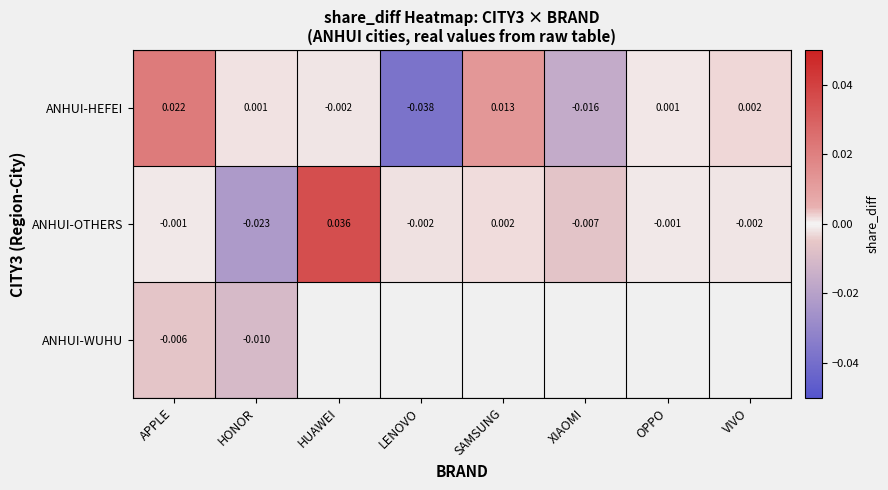

Is the value of ANHUI-OTHERS at SAMSUNG greater than the value of ANHUI-HEFEI at SAMSUNG?

No